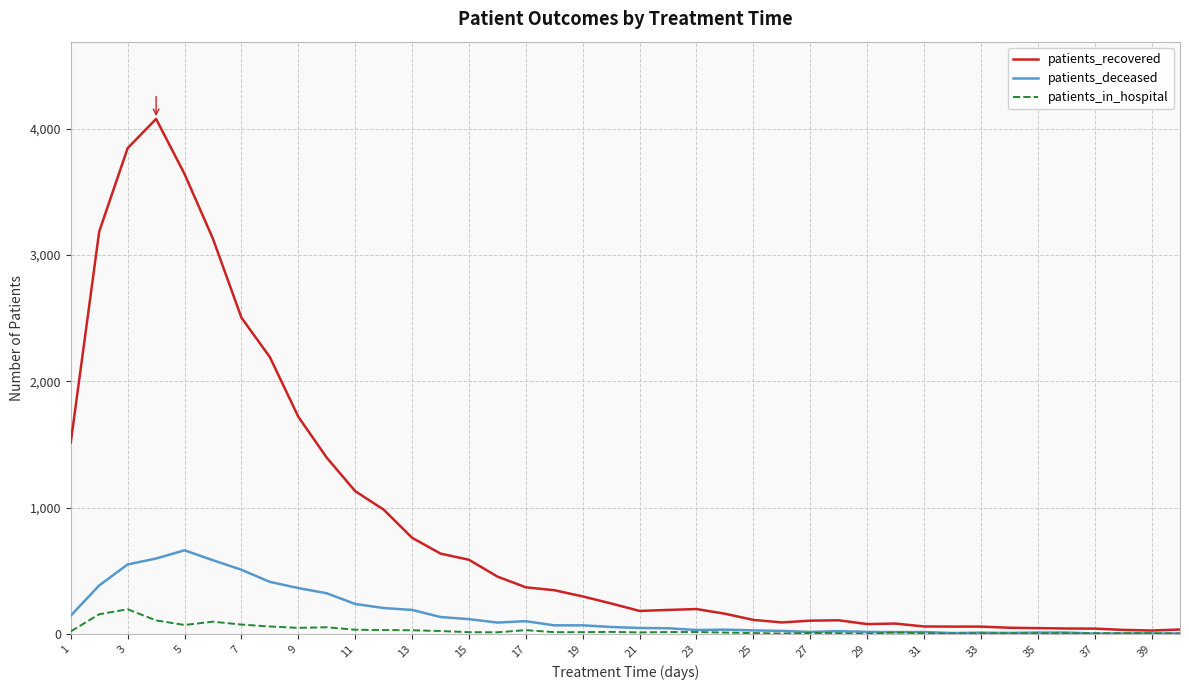

List the series in order of their peak value, highest first.

patients_recovered, patients_deceased, patients_in_hospital